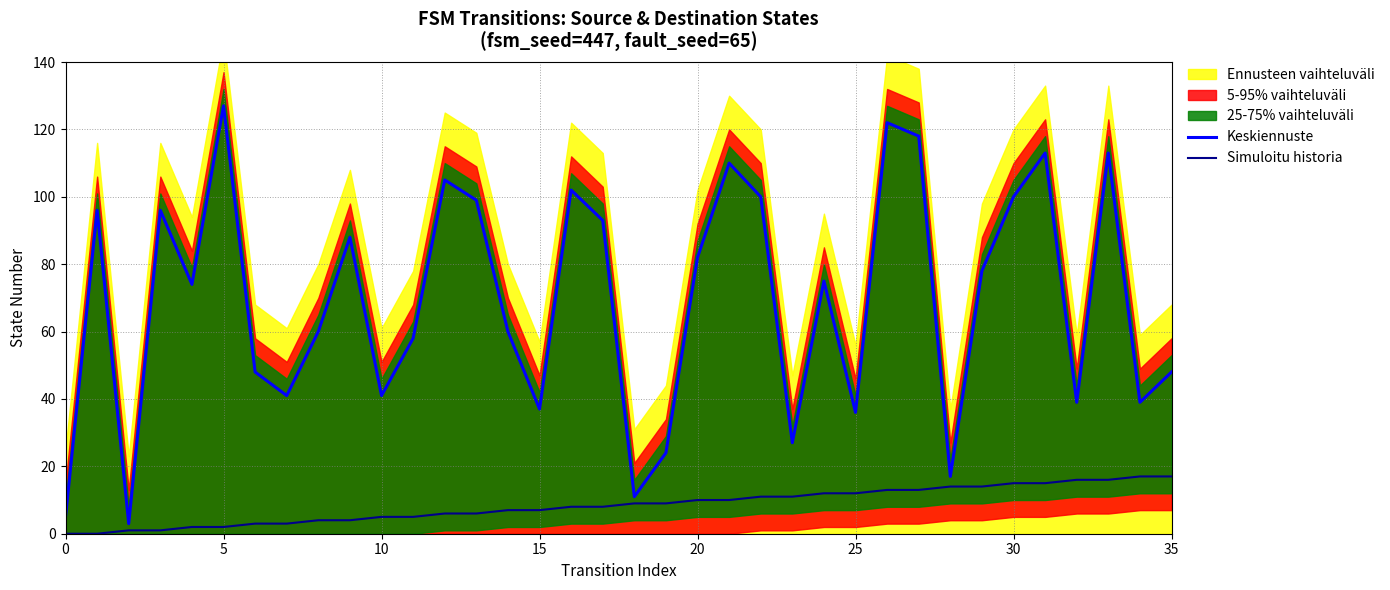

Between 35 and 10, which series saw the biggest shift?

Simuloitu historia